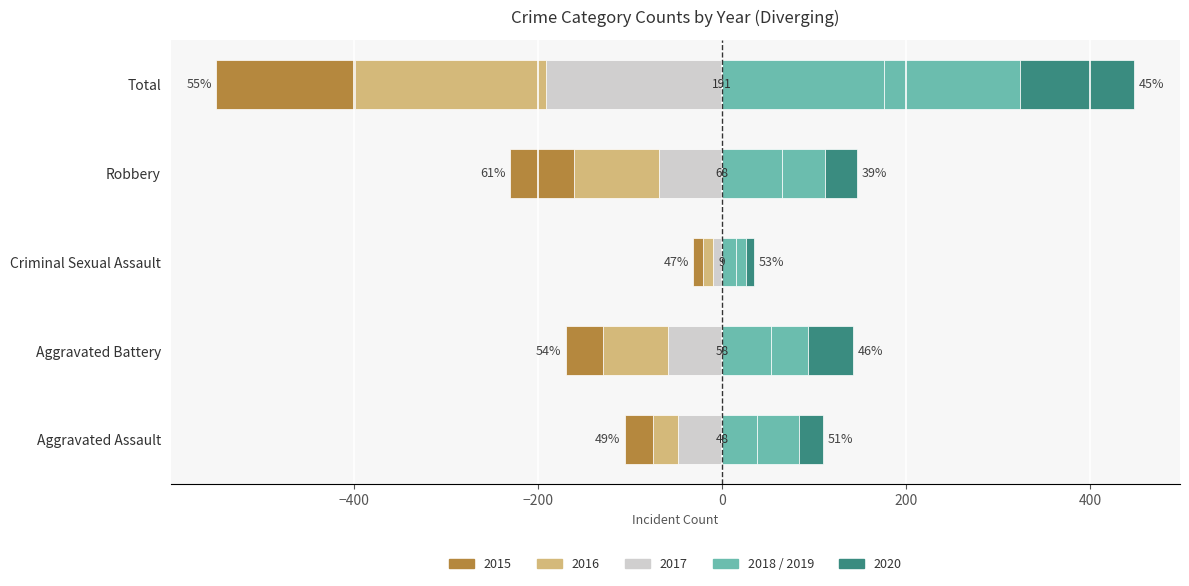

What is the difference between the maximum and minimum values in the 2020 series?

115